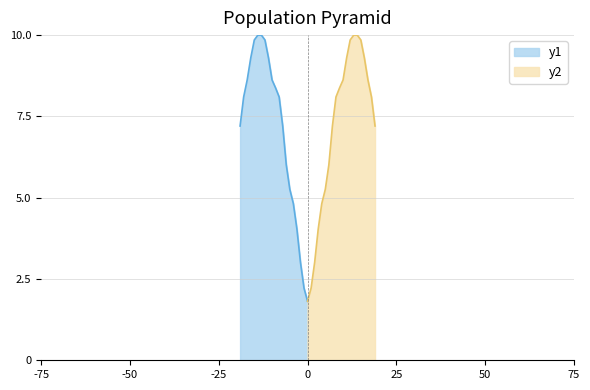

What is the difference between the maximum and minimum values?

8.2